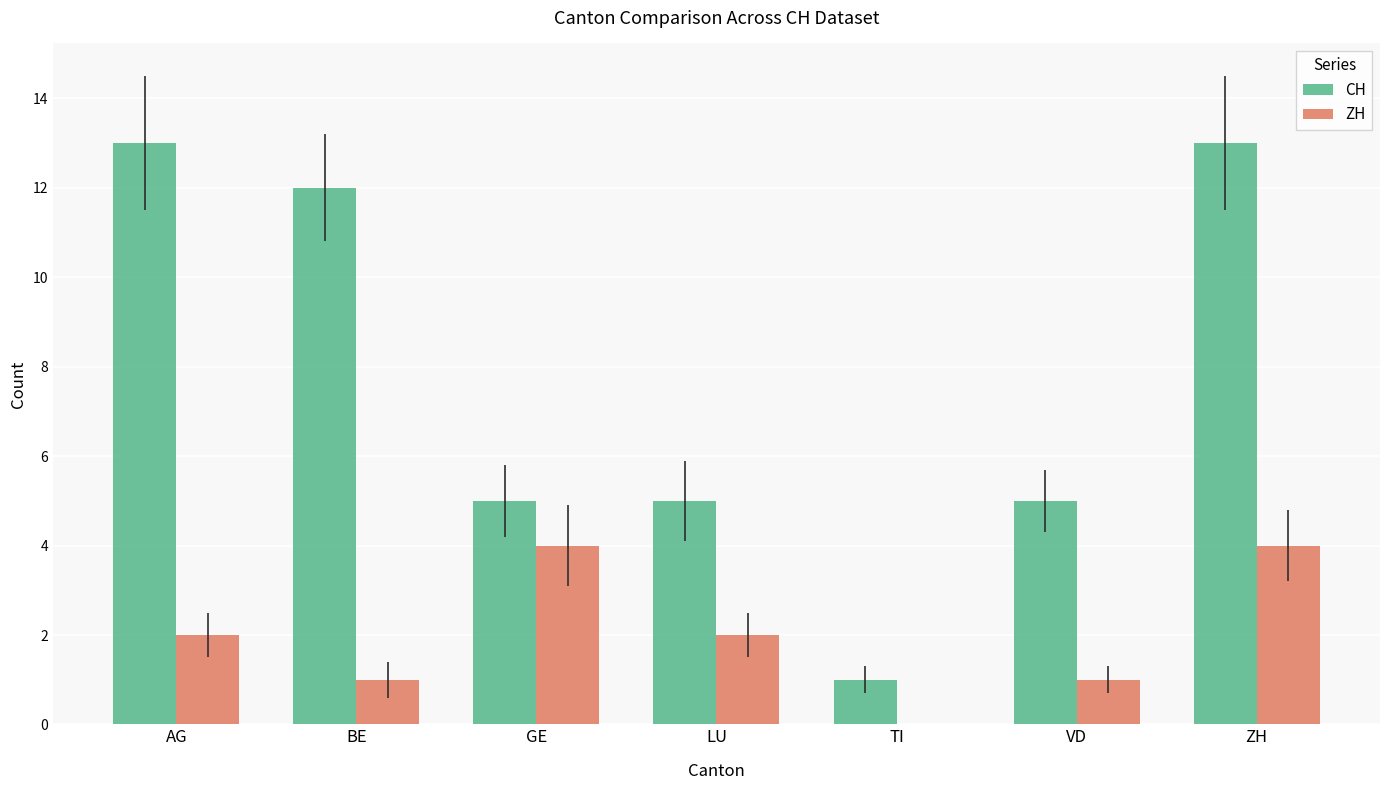

What is the total value across all series at LU?

7